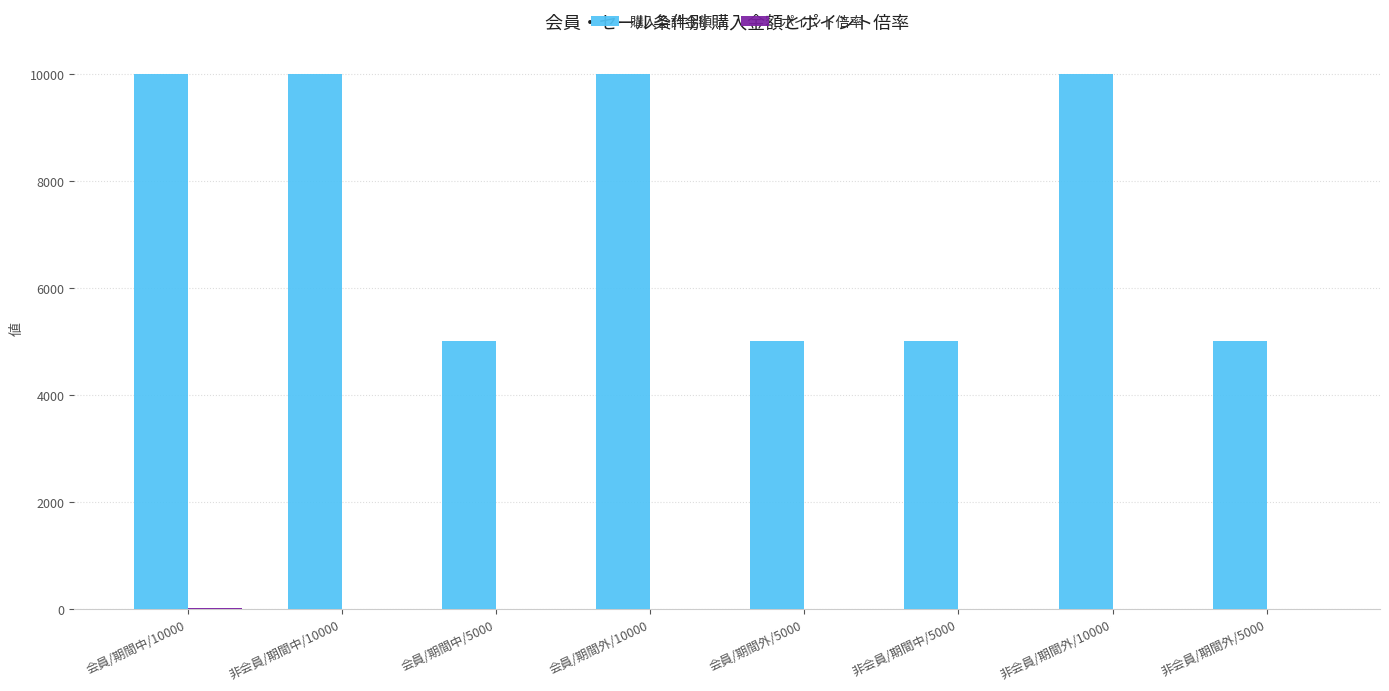

The value of 購入合計金額 at 非会員/期間中/5000 is 5000. True or false?

True